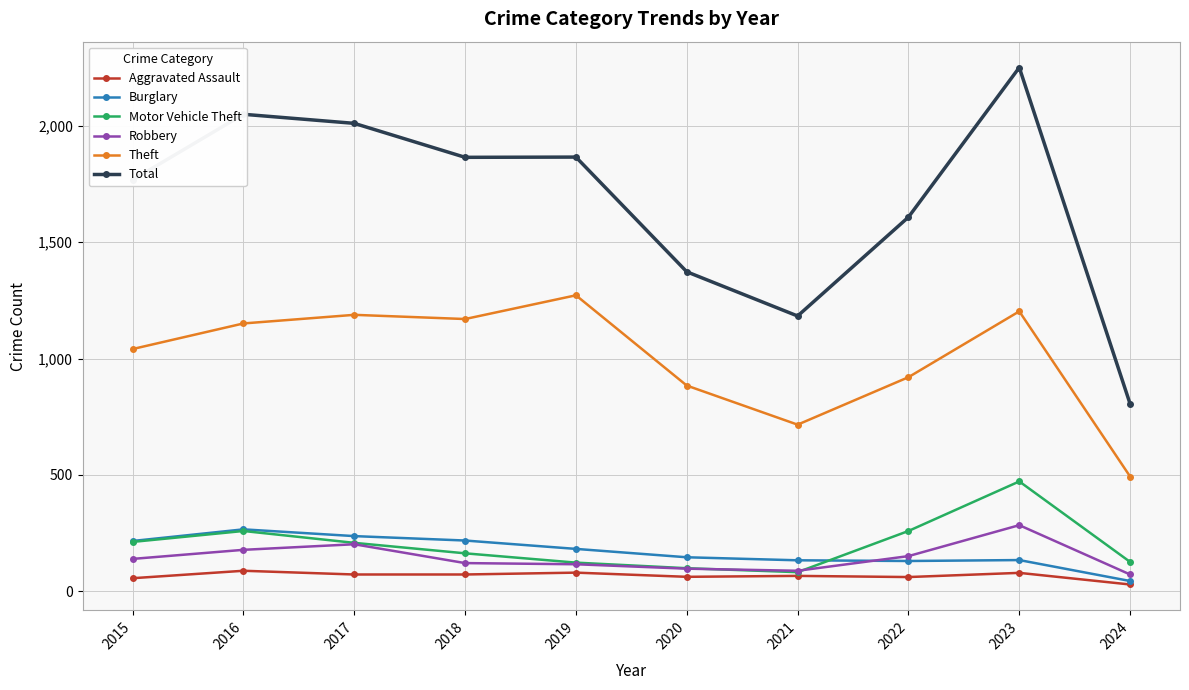

Which series has the largest range (max minus min)?

Total